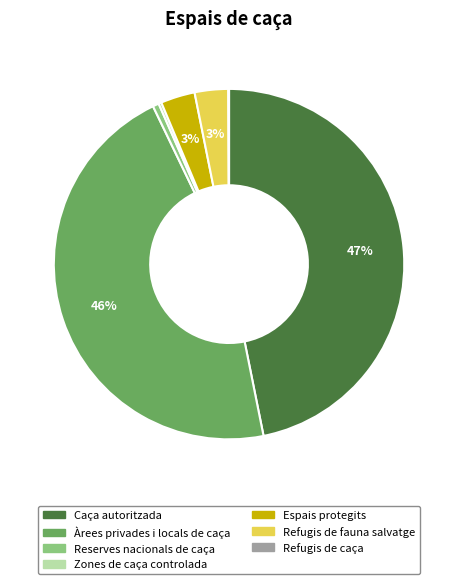

Which category has the biggest portion of the pie?

Caça autoritzada